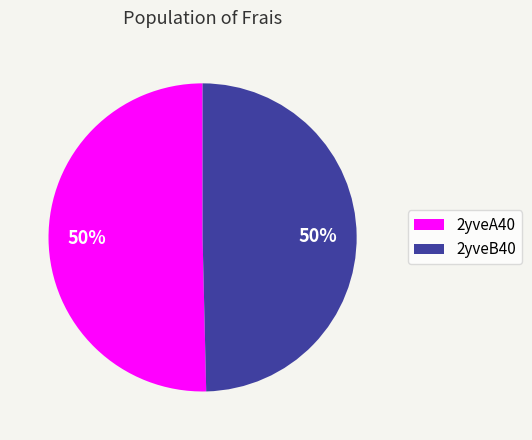

To the nearest percent, what percentage of the pie is 2yveB40?

50%